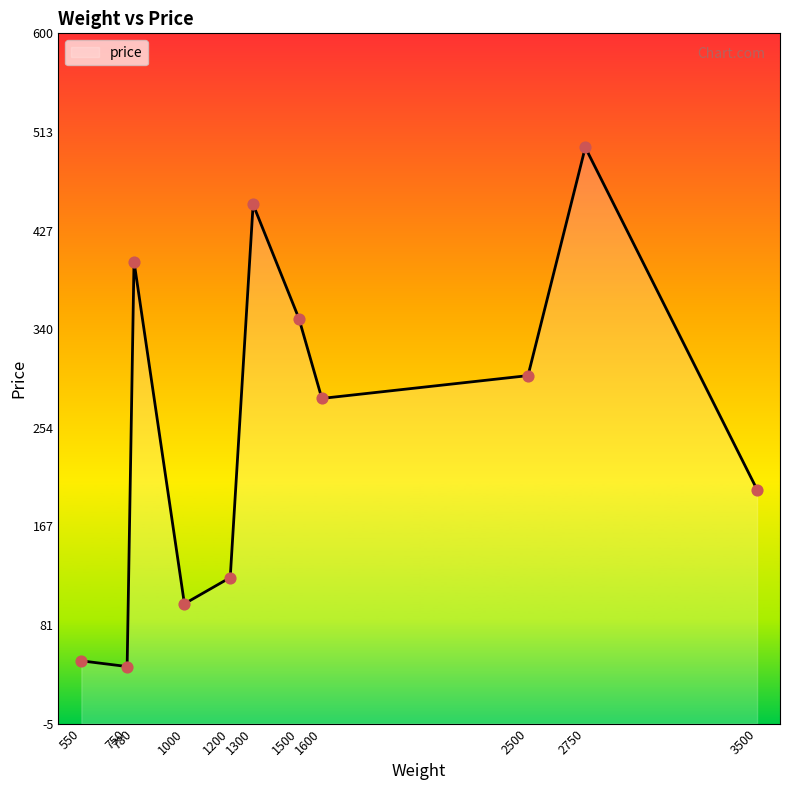

Which has a higher value, 1600 or 780?

780